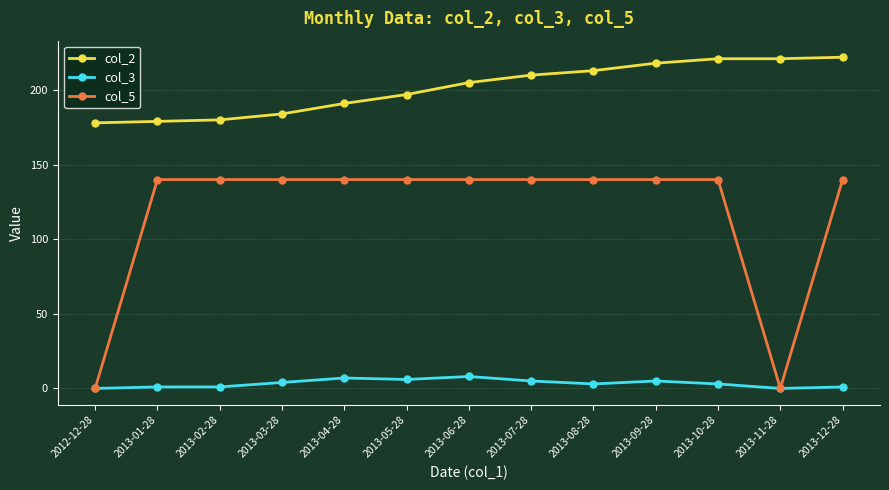

Reading left to right, what are all the values shown in this chart?

col_2: 178	179	180	184	191	197	205	210	213	218	221	221	222
col_3: 0	1	1	4	7	6	8	5	3	5	3	0	1
col_5: 0	140	140	140	140	140	140	140	140	140	140	0	140